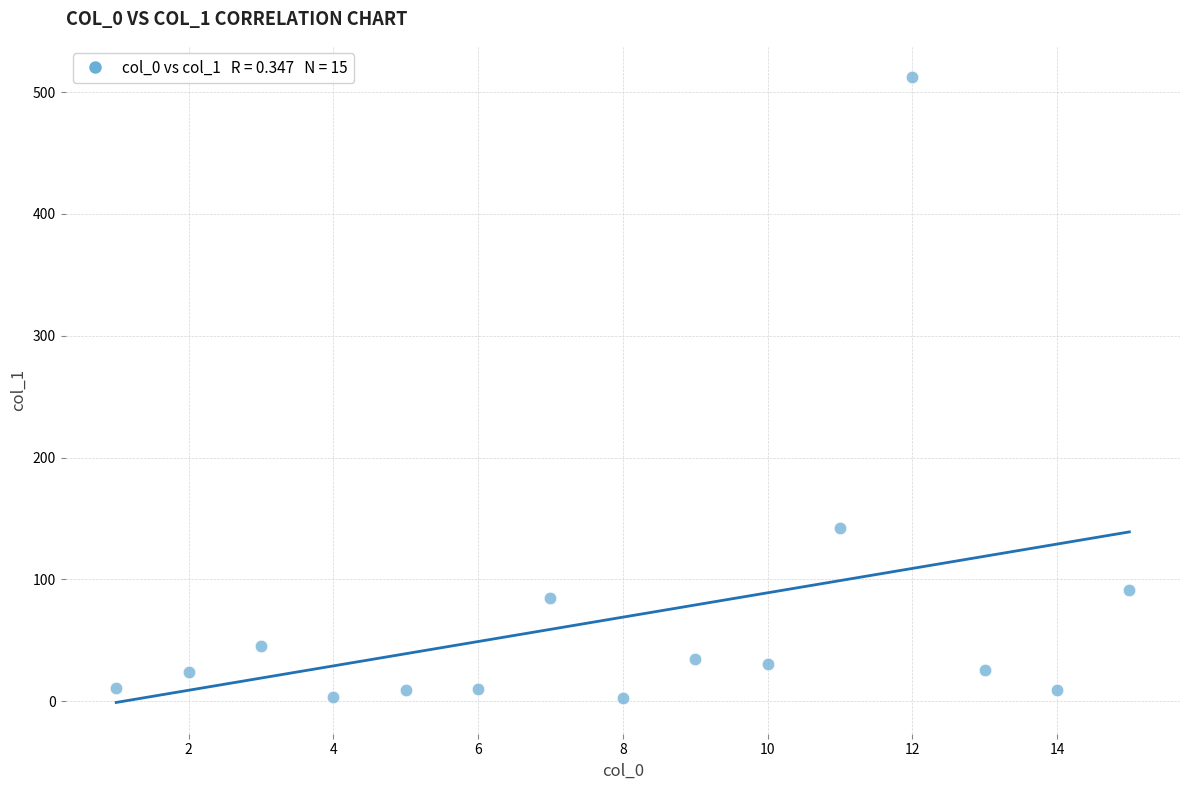

What Y value in the scatter plot is closest to 257?

142.0